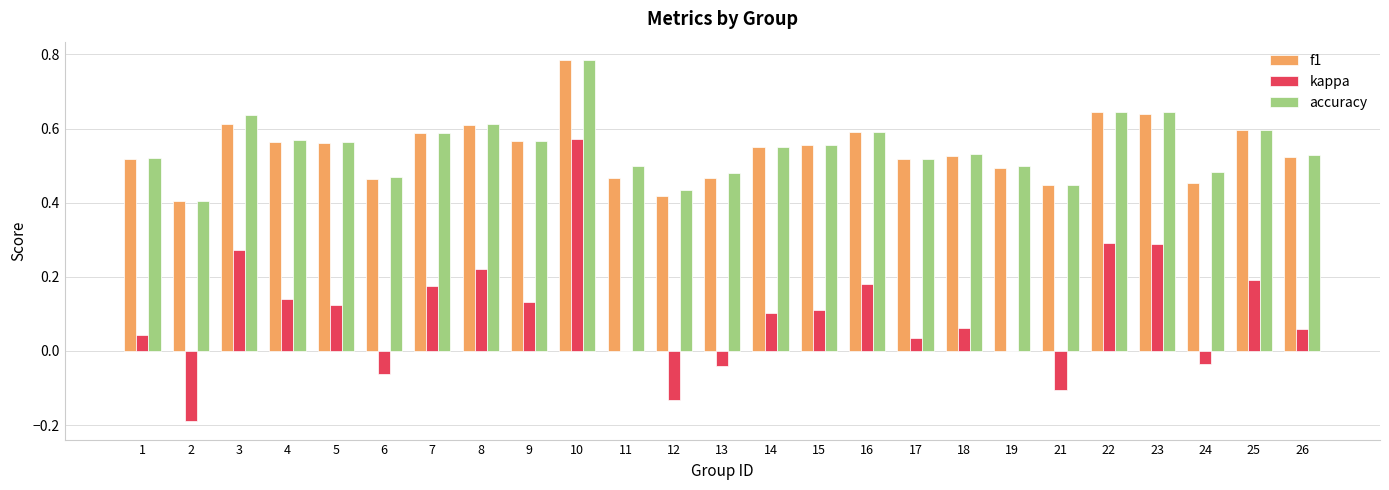

Is the value of kappa at 15 greater than the value of accuracy at 2?

No